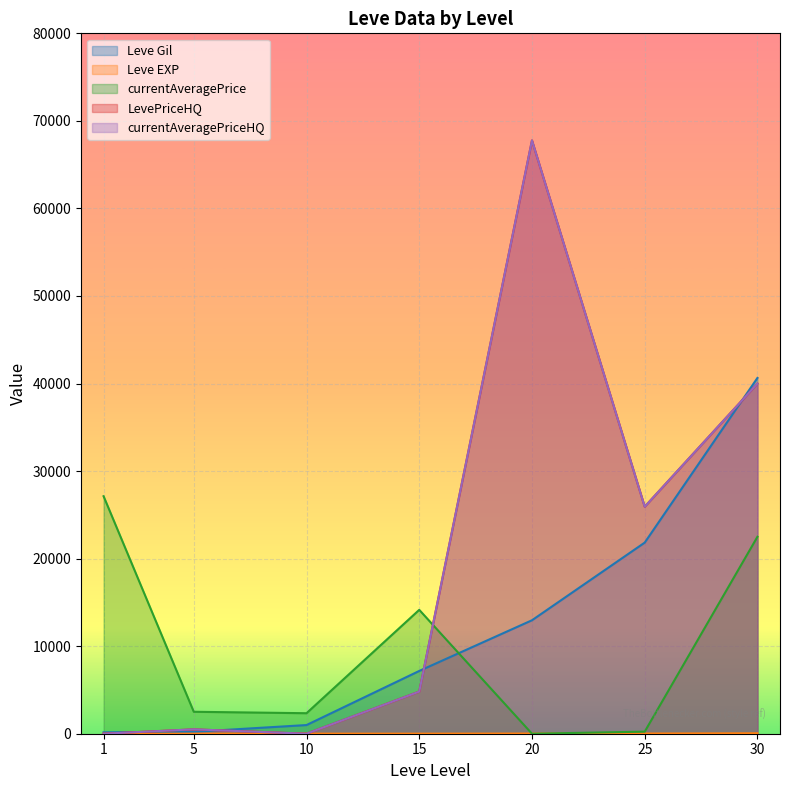

Is it true that currentAveragePriceHQ equals 36107 at 25?

False